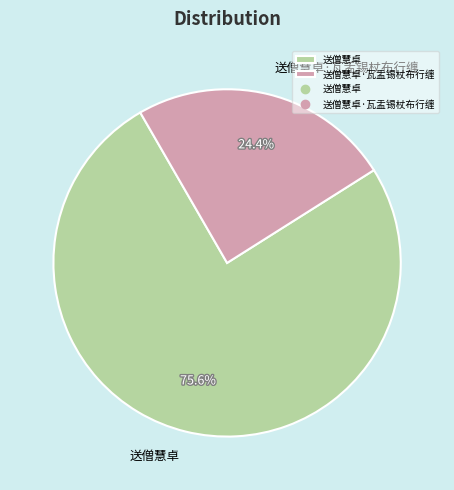

True or false: 送僧慧卓·瓦盂锡杖布行缠 accounts for 24% of the total.

True